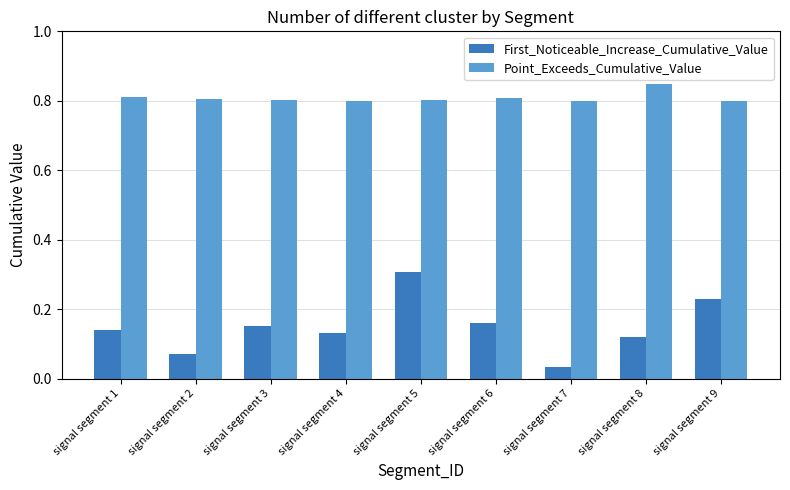

Which category has the highest value in the Point_Exceeds_Cumulative_Value series?

signal segment 8